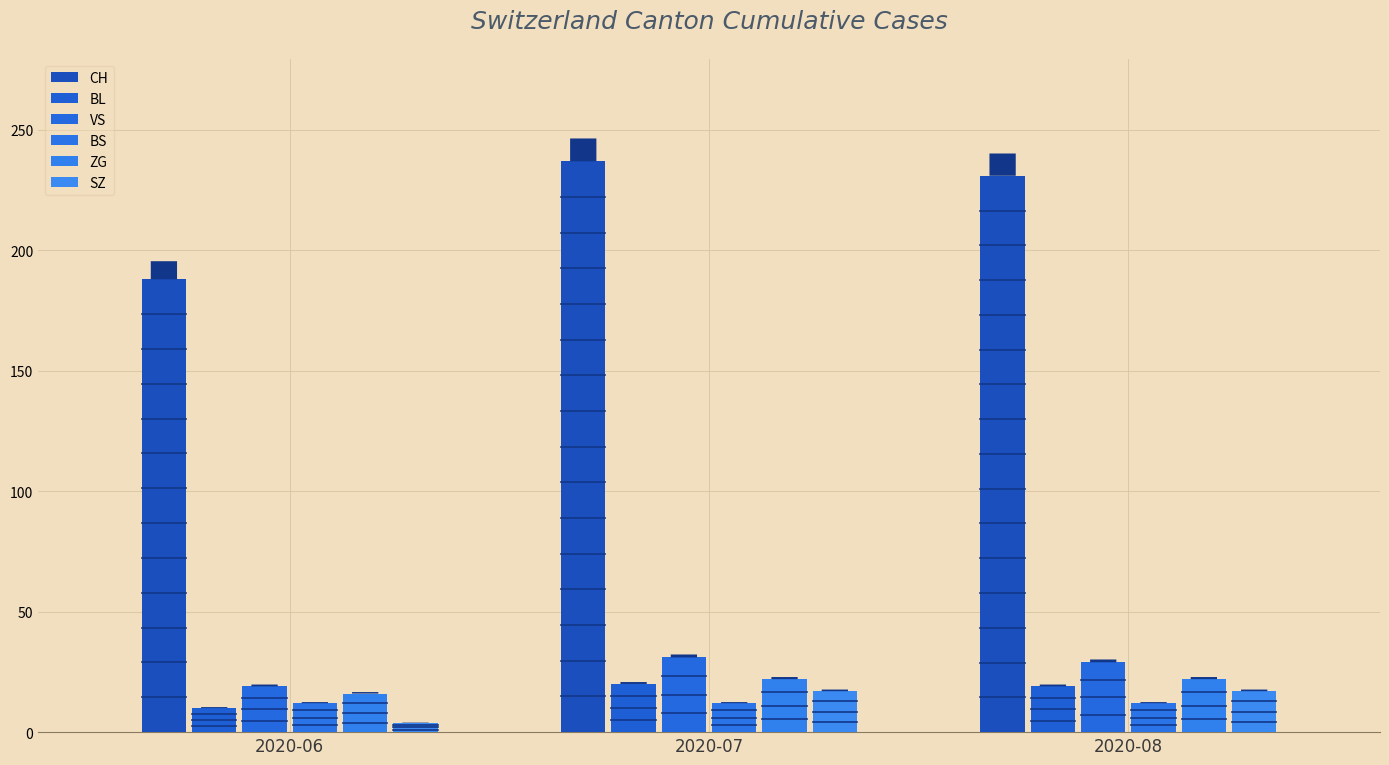

What is the total value across all series at 2020-06?

249